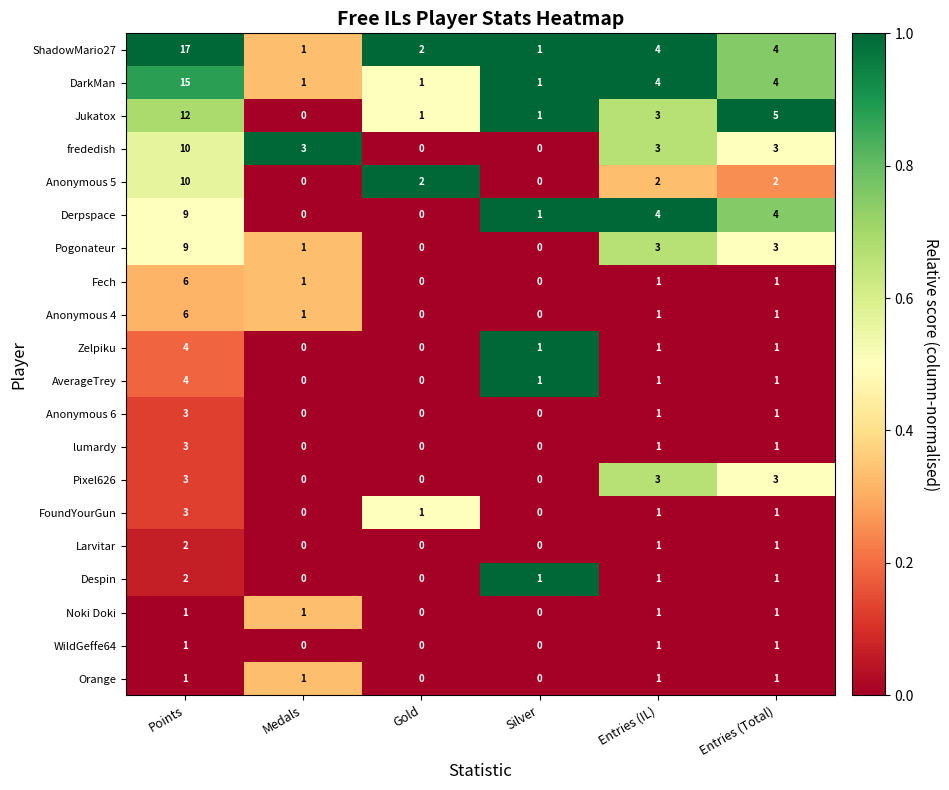

Which series has the largest total across all categories?

ShadowMario27